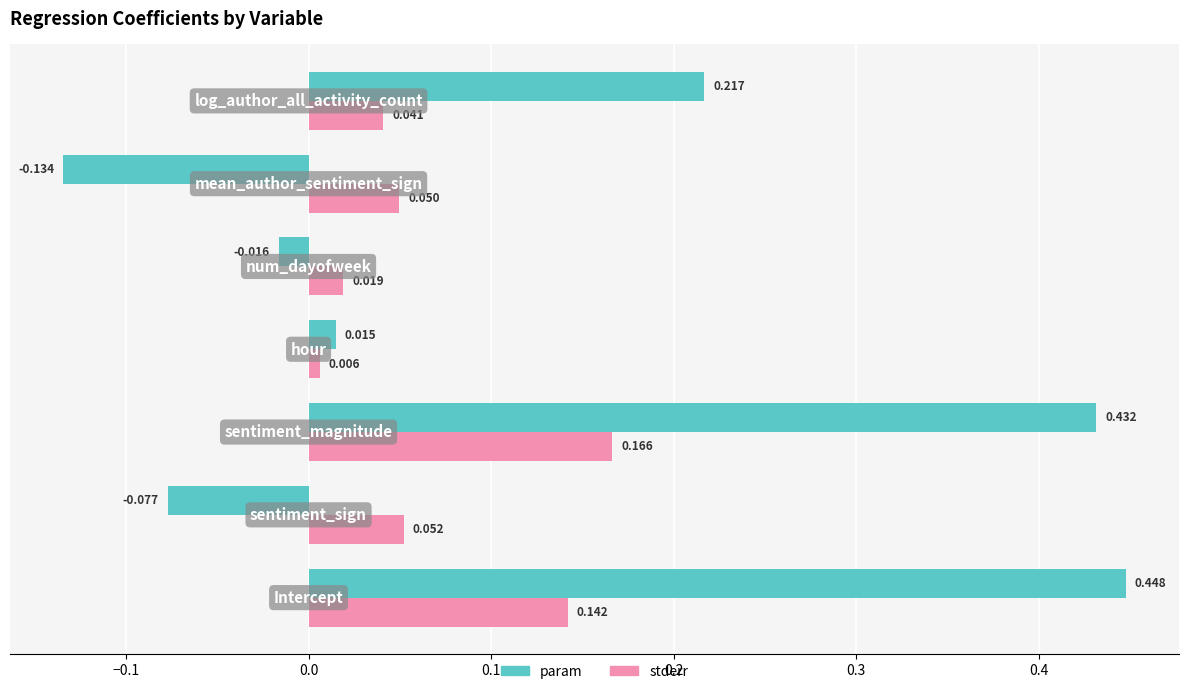

Which series has the largest total across all categories?

param